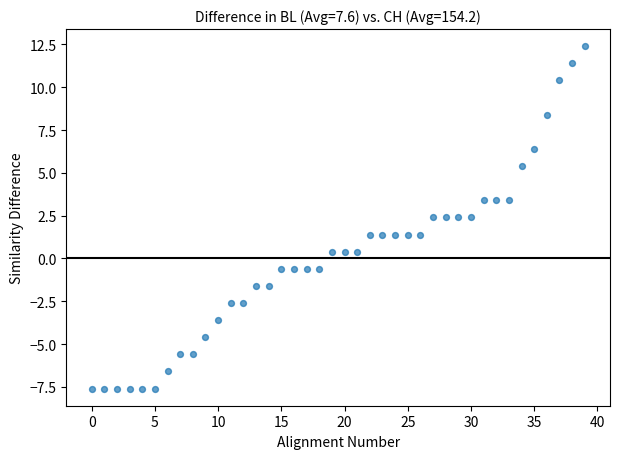

What is the range of Y values (max minus min)?

20.0